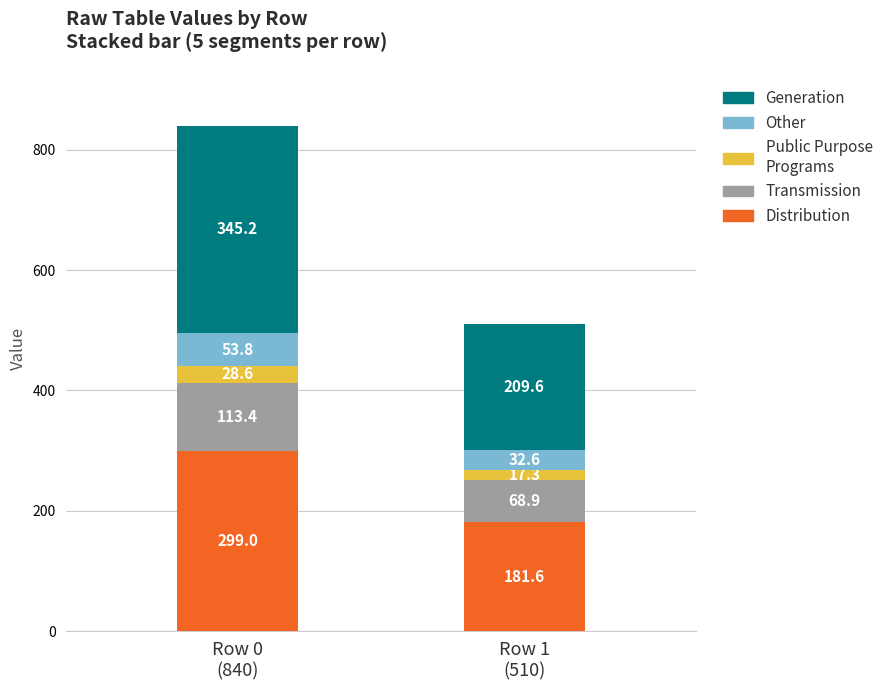

Reading left to right, list the values for the Distribution series.

299.0	181.6